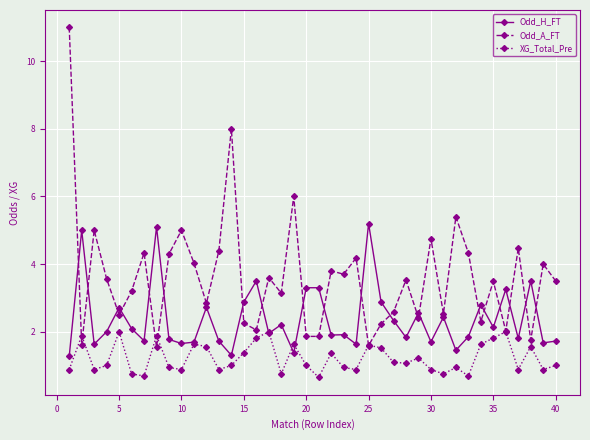

True or false: Odd_H_FT has more than 2 points higher than both neighbors.

True